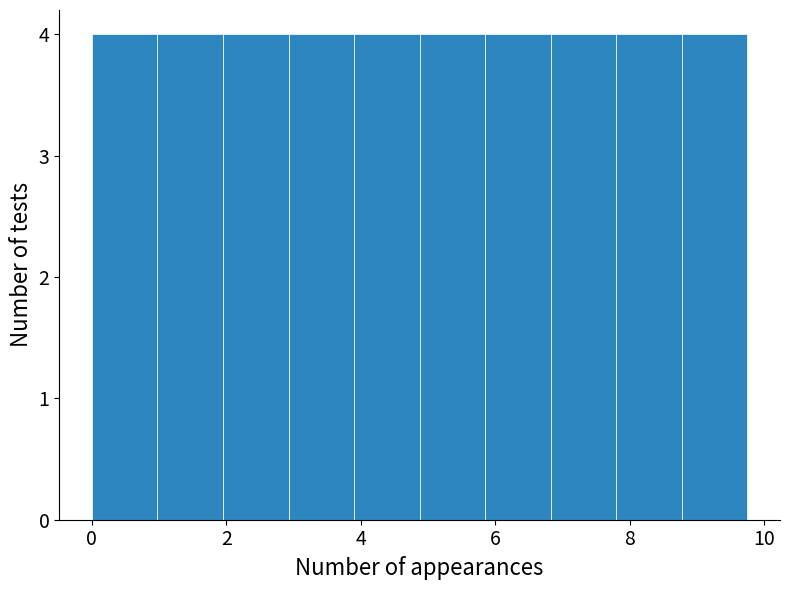

Reading left to right, list every bar in this chart as the range it spans on the x-axis followed by its height. Neither the bar edges nor the heights are printed on the chart, so give them approximately, as read against the axes.

0.0 to 1.0: 4
1.0 to 2.0: 4
2.0 to 3.0: 4
3.0 to 3.8: 4
3.8 to 4.8: 4
4.8 to 5.8: 4
5.8 to 6.8: 4
6.8 to 7.8: 4
7.8 to 8.8: 4
8.8 to 9.8: 4